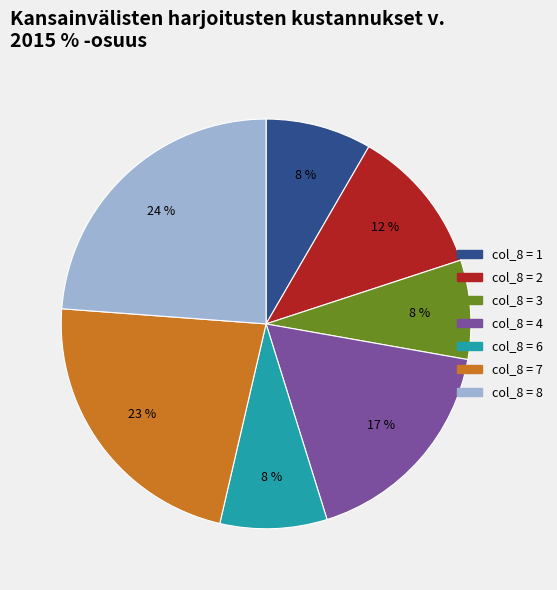

Does any single category account for the majority?

No